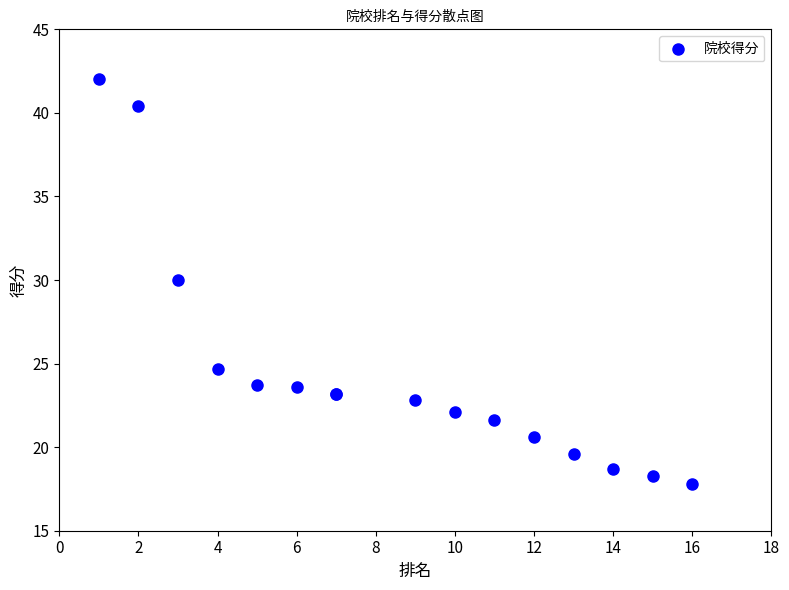

What Y value in the scatter plot is closest to 29?

30.0